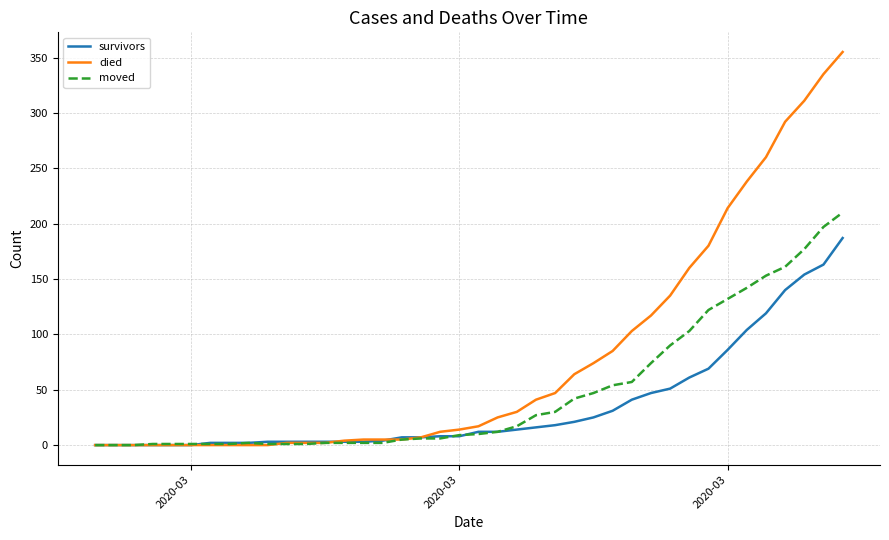

Which series has the largest total across all categories?

died